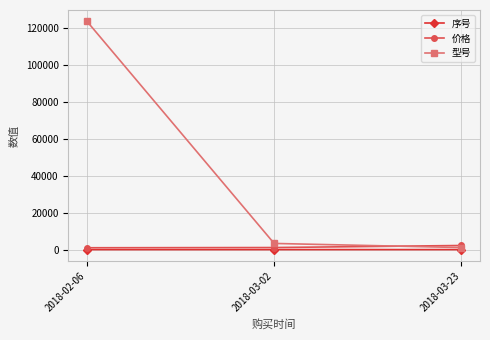

How many series are shown in this chart?

3